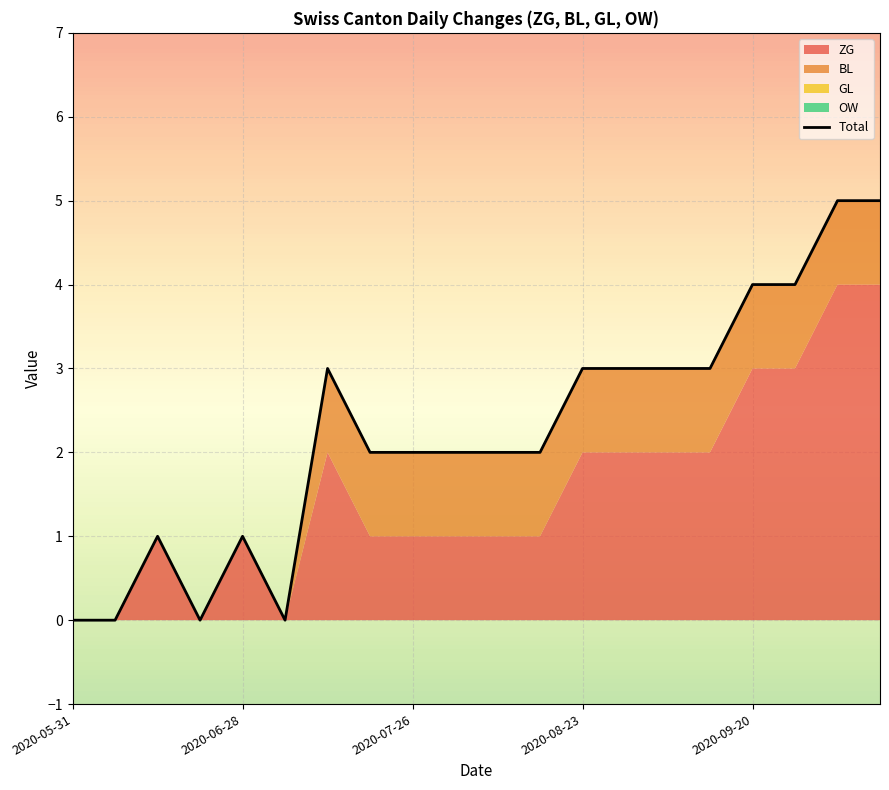

How many categories are shown in the chart?

20